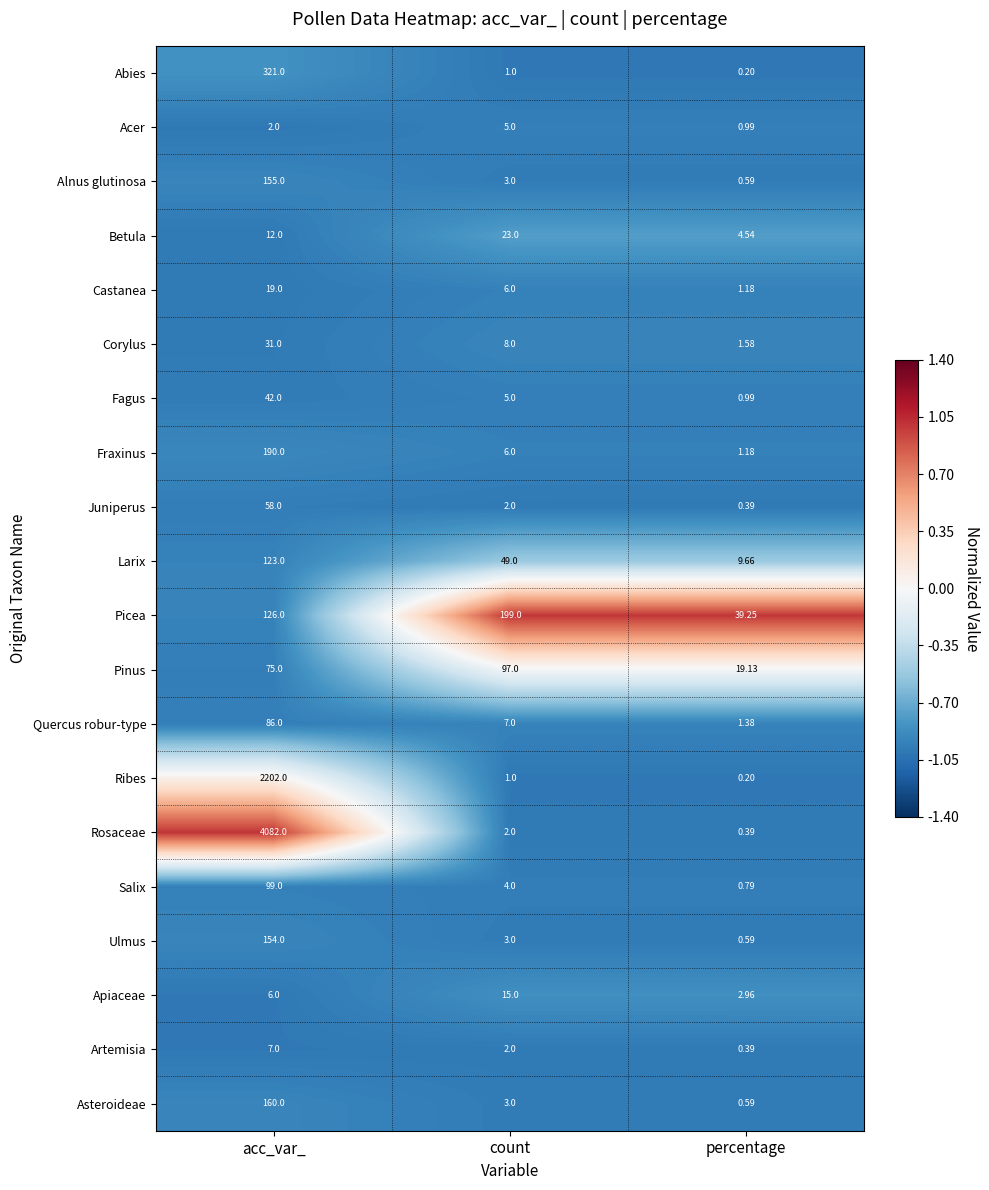

At which category is the sum across all series the highest?

acc_var_